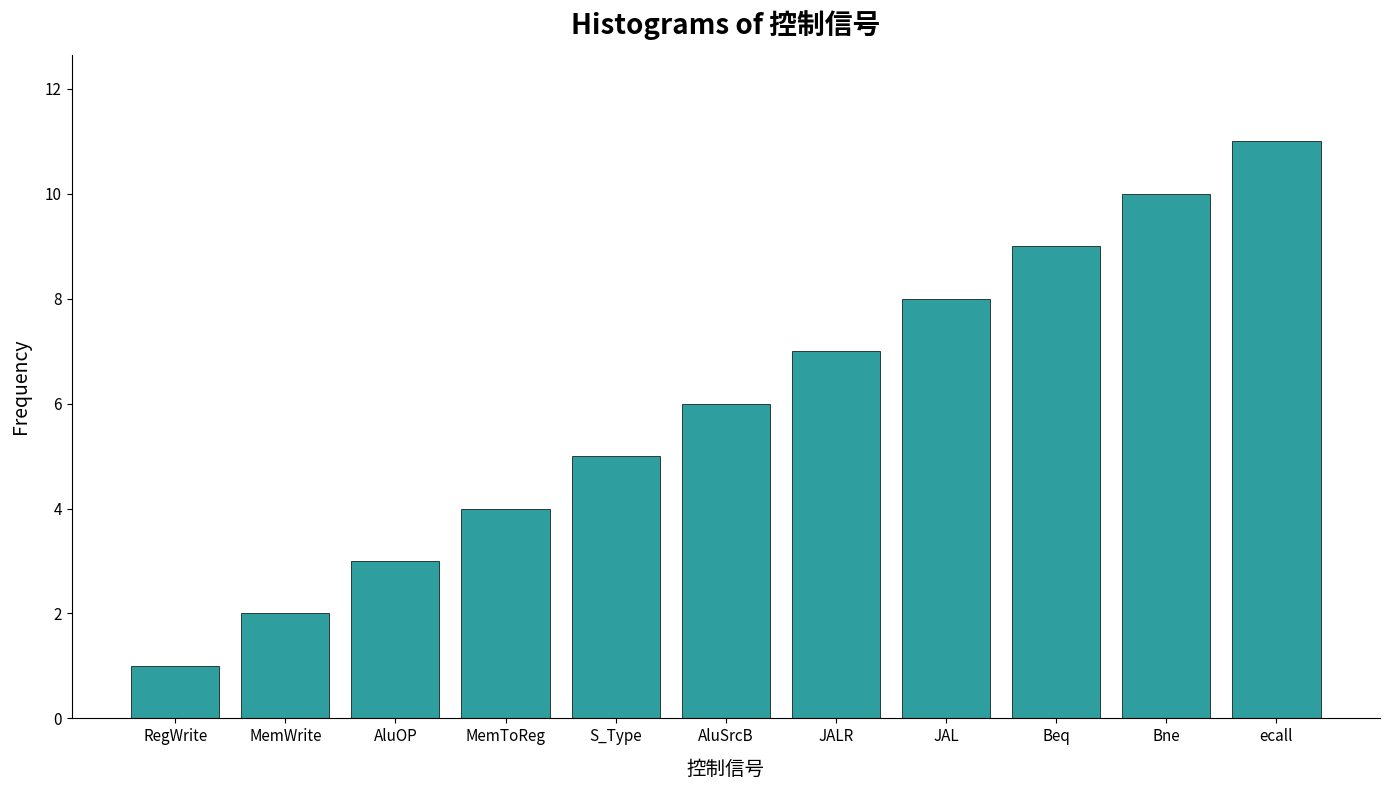

At which category does the chart reach its minimum across all series?

RegWrite